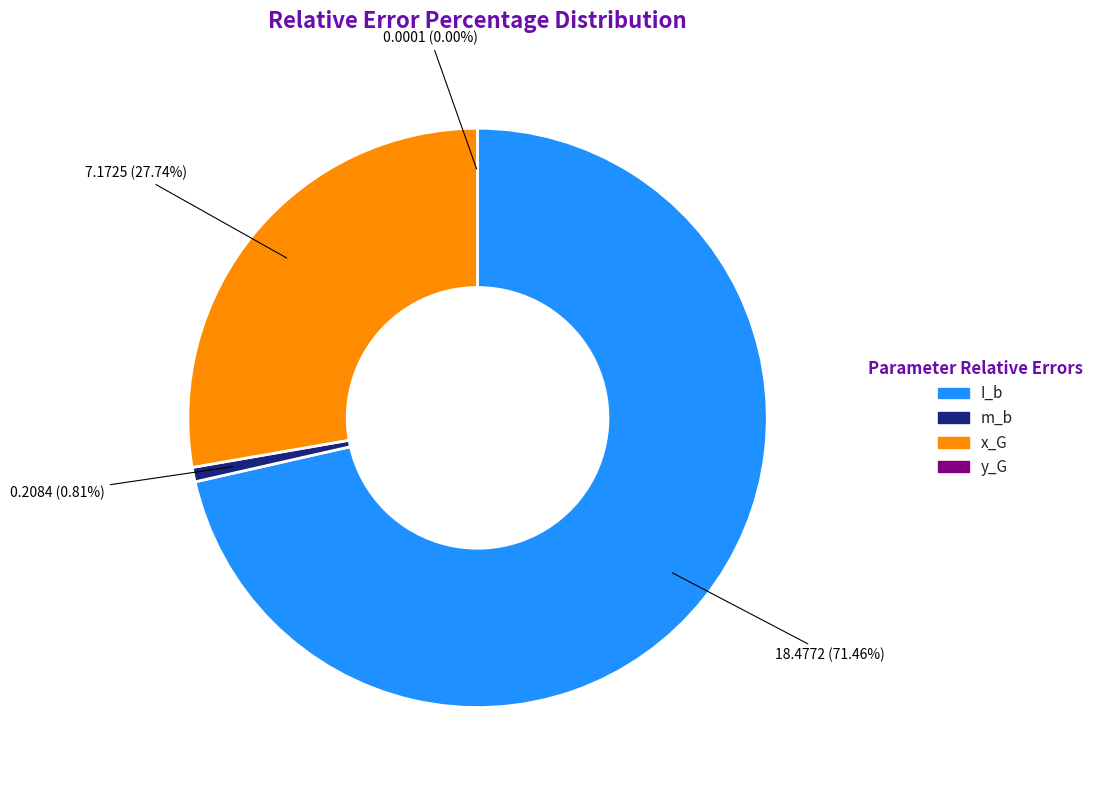

Which category accounts for the majority?

I_b